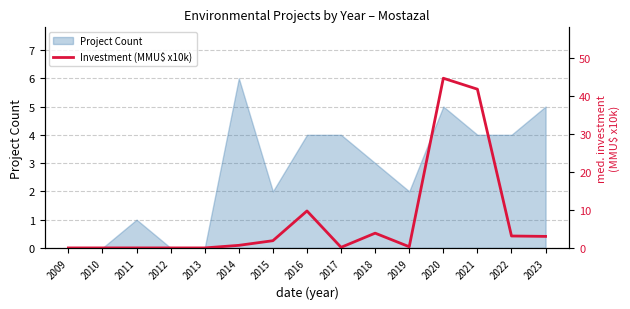

The value of Project Count at 2017 is 3. True or false?

False